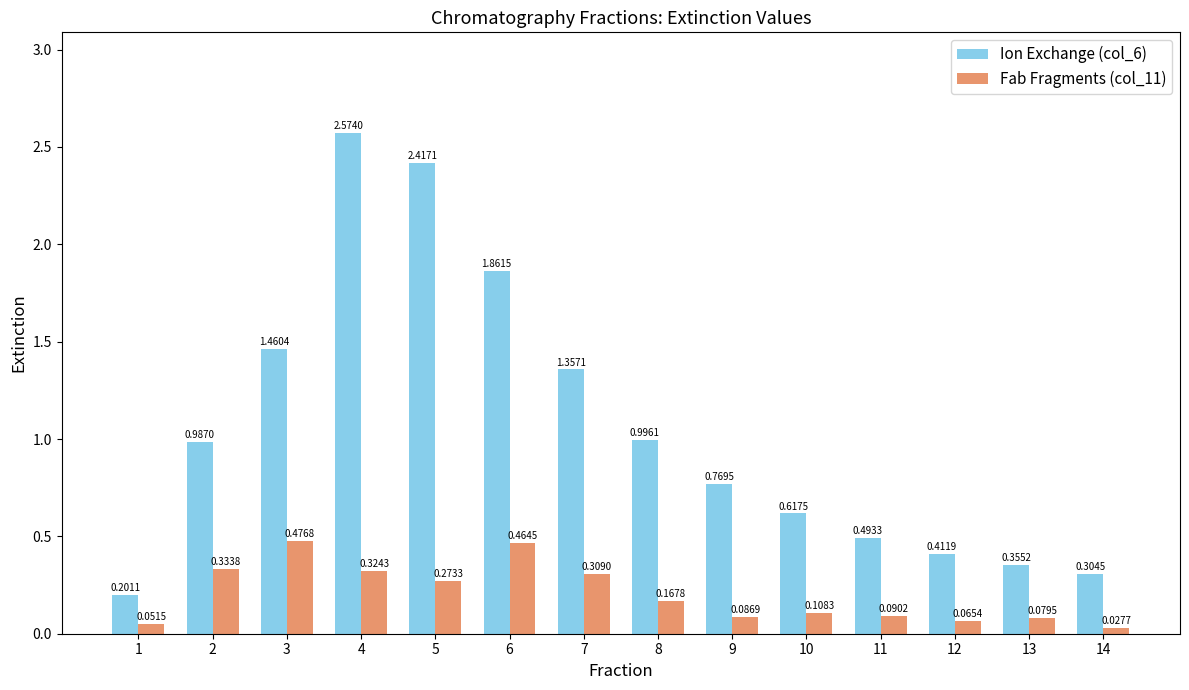

At which category is the sum across all series the highest?

4